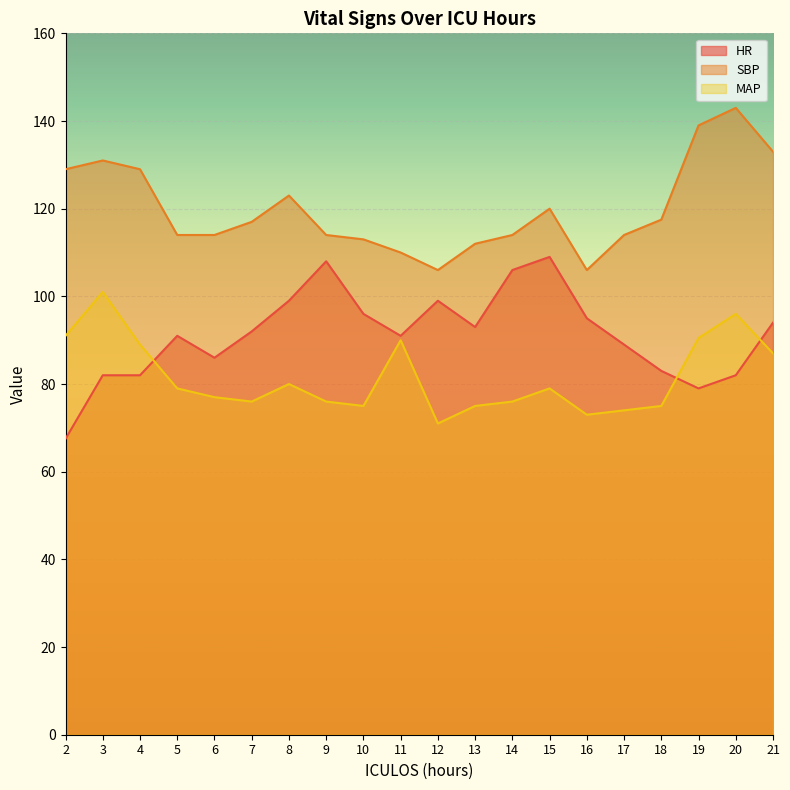

List the series in order of their overall mean, highest first.

SBP, HR, MAP